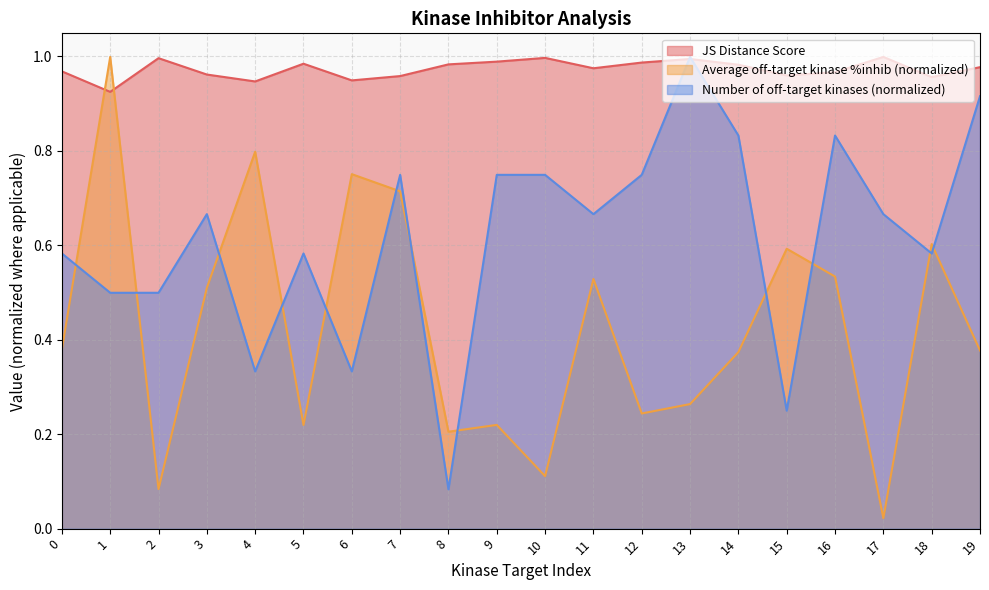

At which label does Average off-target kinase %inhib reach its peak?

1